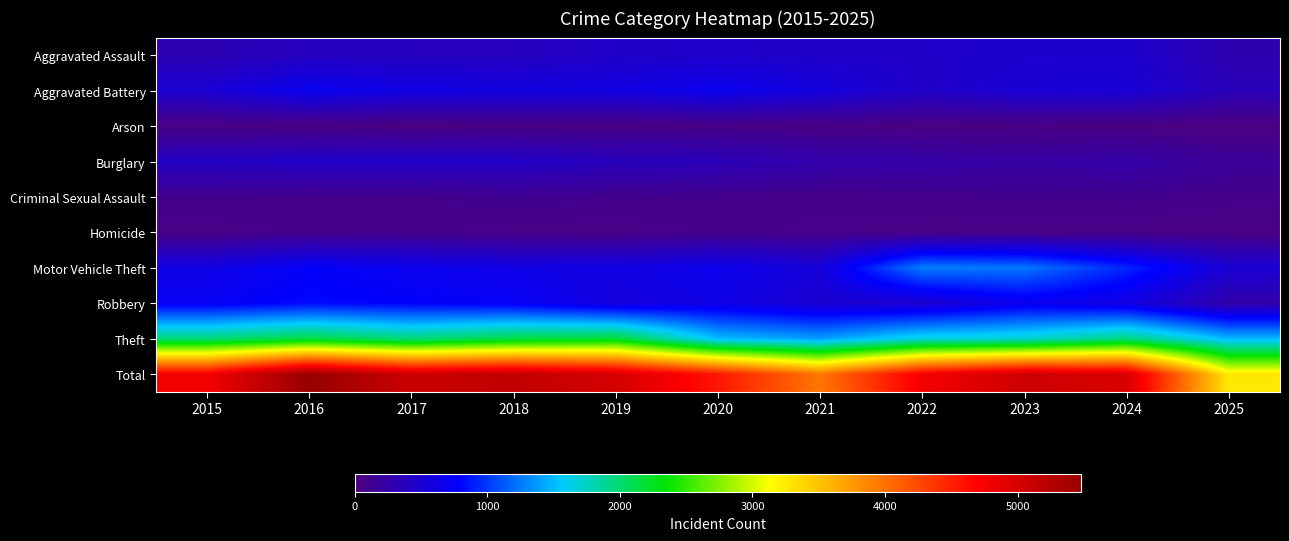

Between 2015 and 2021, which series saw the biggest shift?

Total